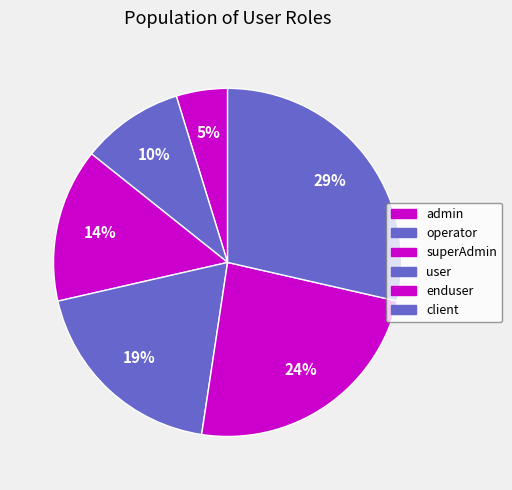

Between user and superAdmin, which is larger?

user